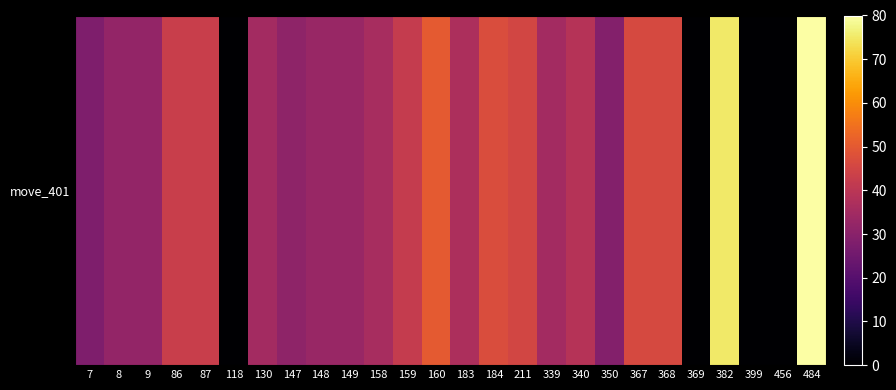

List the labels in order of value, smallest first.

118, 369, 399, 456, 7, 350, 147, 8, 9, 148, 149, 130, 339, 158, 183, 340, 159, 86, 87, 211, 367, 368, 184, 160, 382, 484